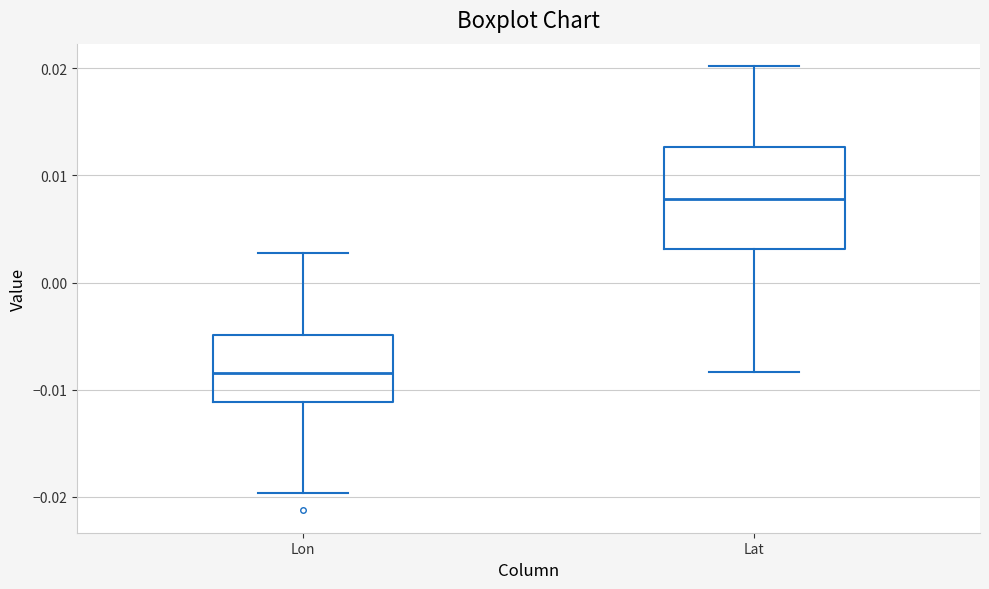

Where does the upper whisker of the box for Lon end on the y-axis? The values are not printed on the chart, so give them approximately, as read against the axis.

0.003